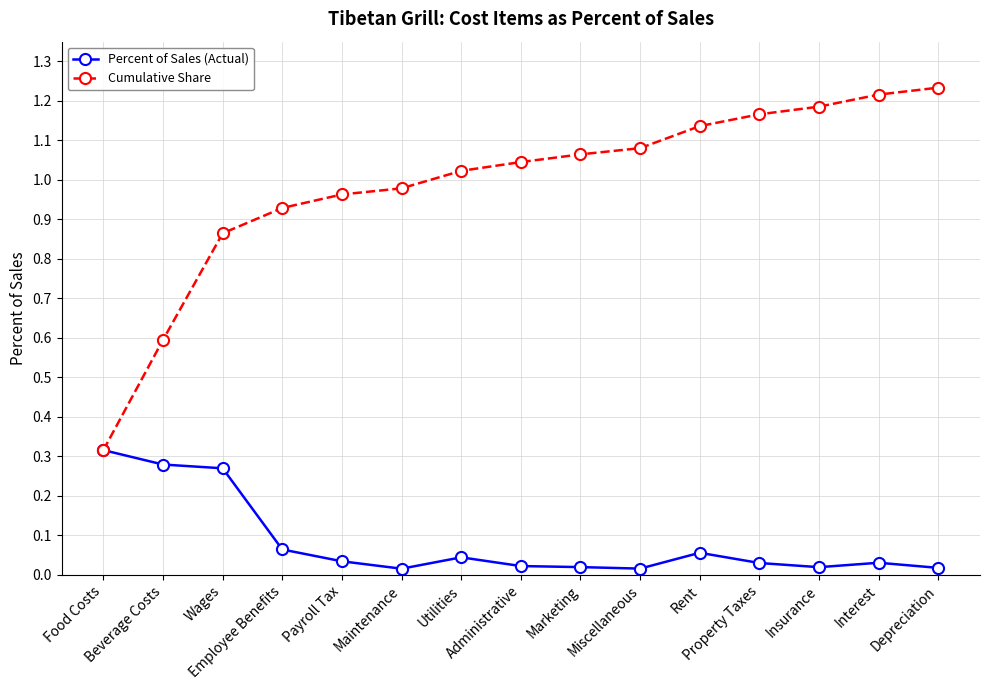

What is the label of the 6th point from the left?

Maintenance